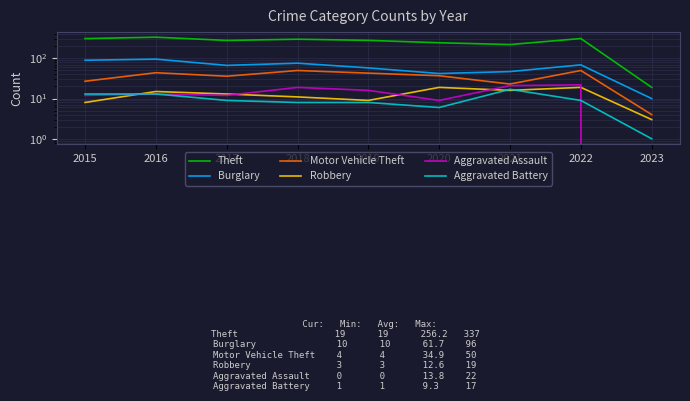

At which category is the sum across all series the highest?

2016